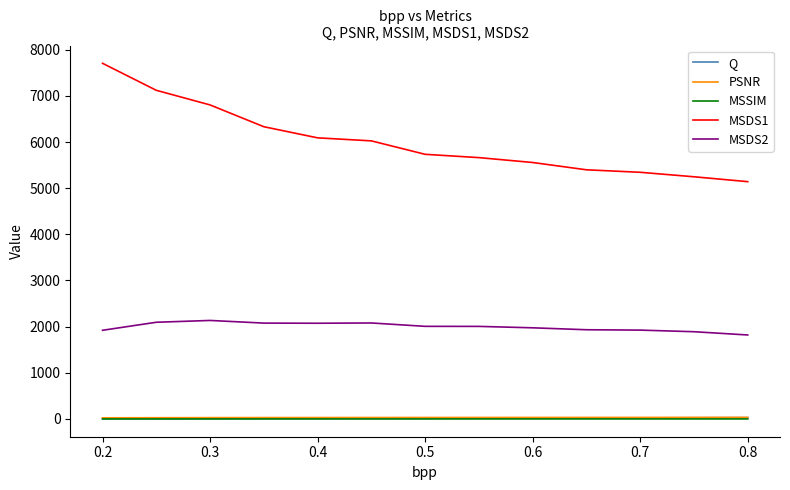

Which series has the largest total across all categories?

MSDS1